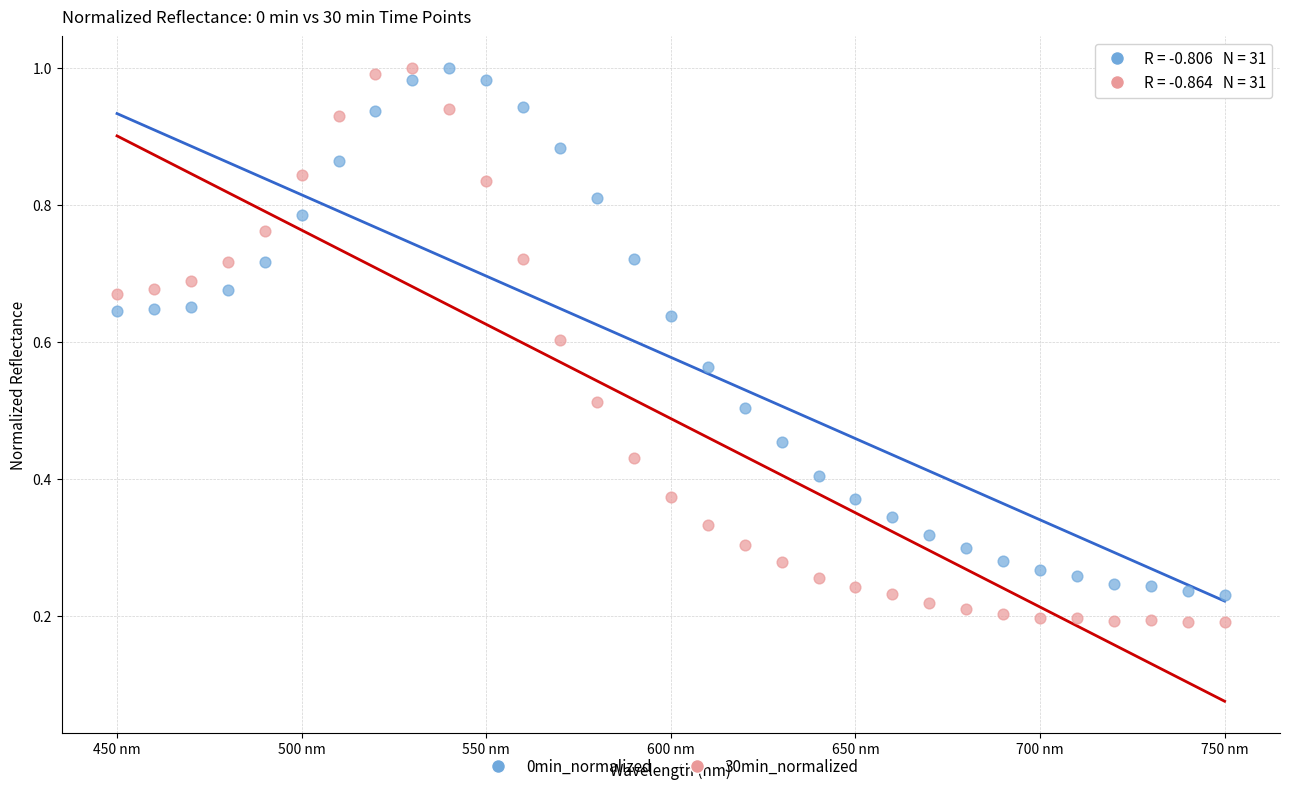

What is the X range (max minus min) for the scatter plot?

300.0